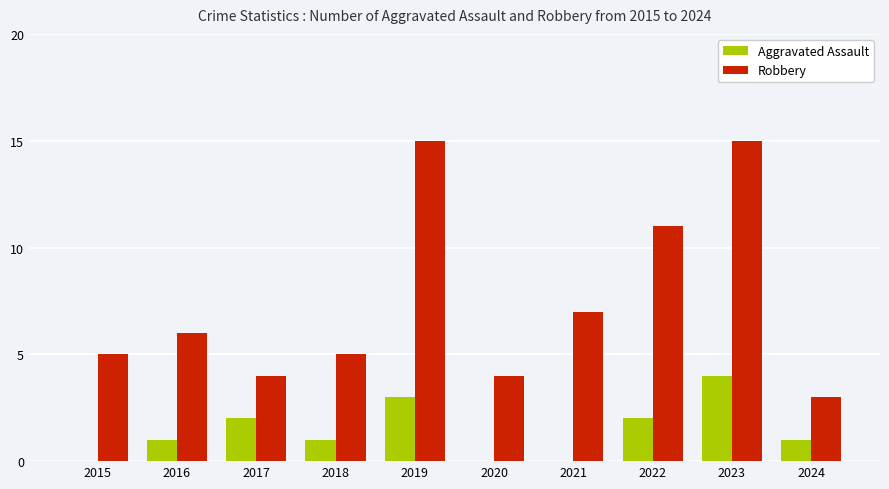

Between 2015 and 2019, which series saw the biggest shift?

Robbery